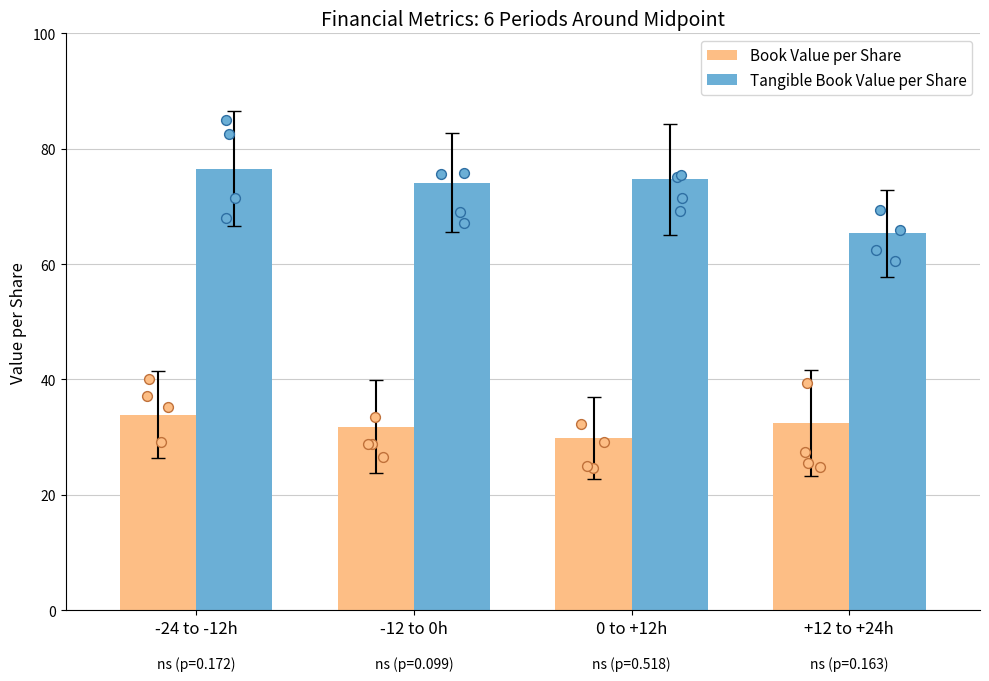

What are all the series names shown in the legend?

Book Value per Share, Tangible Book Value per Share